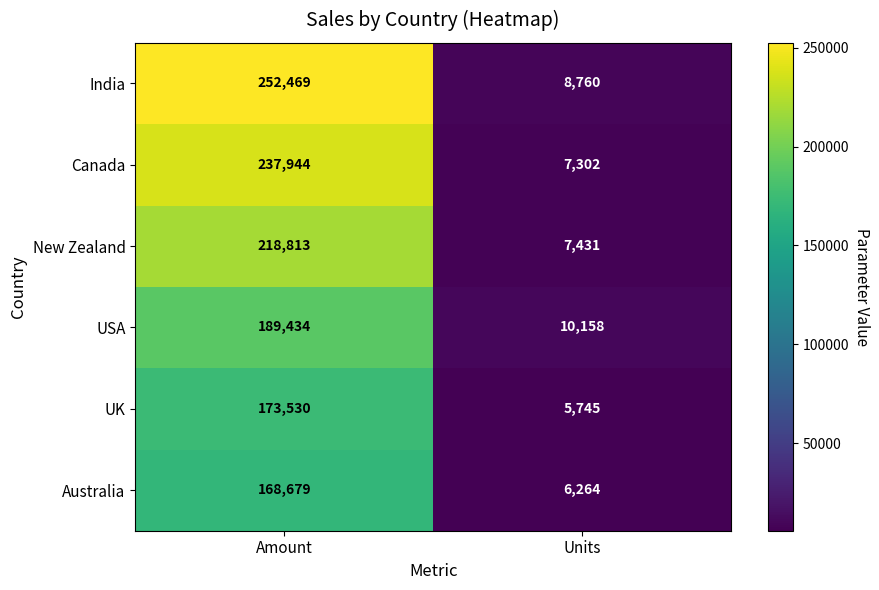

List the series in order of their peak value, highest first.

India, Canada, New Zealand, USA, UK, Australia